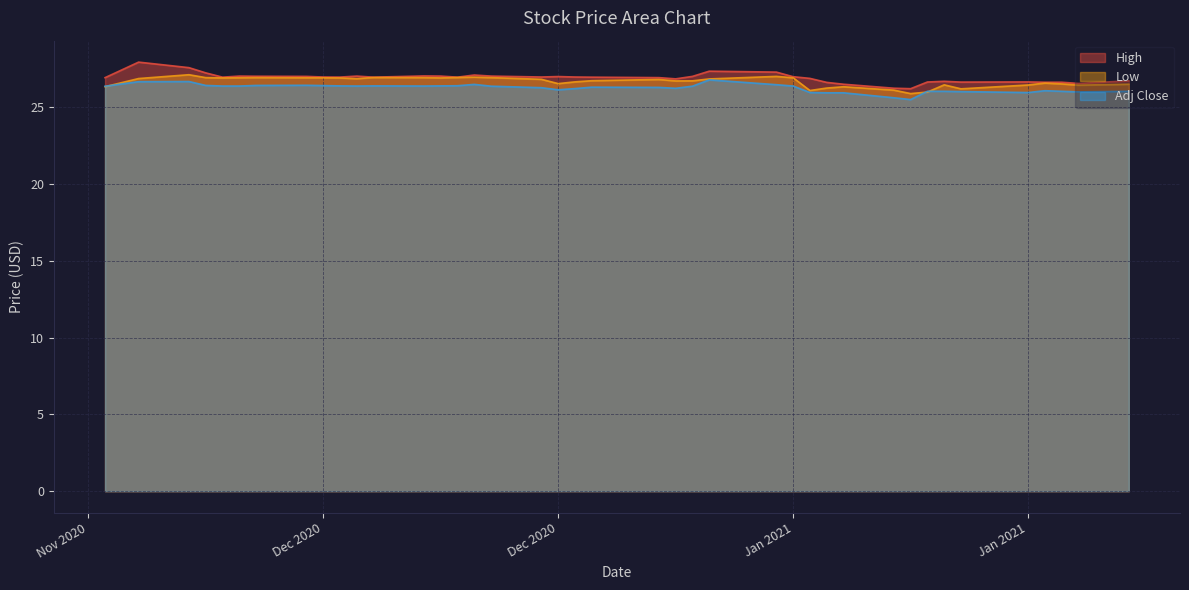

Where is the first local maximum for Low?

2020-11-30